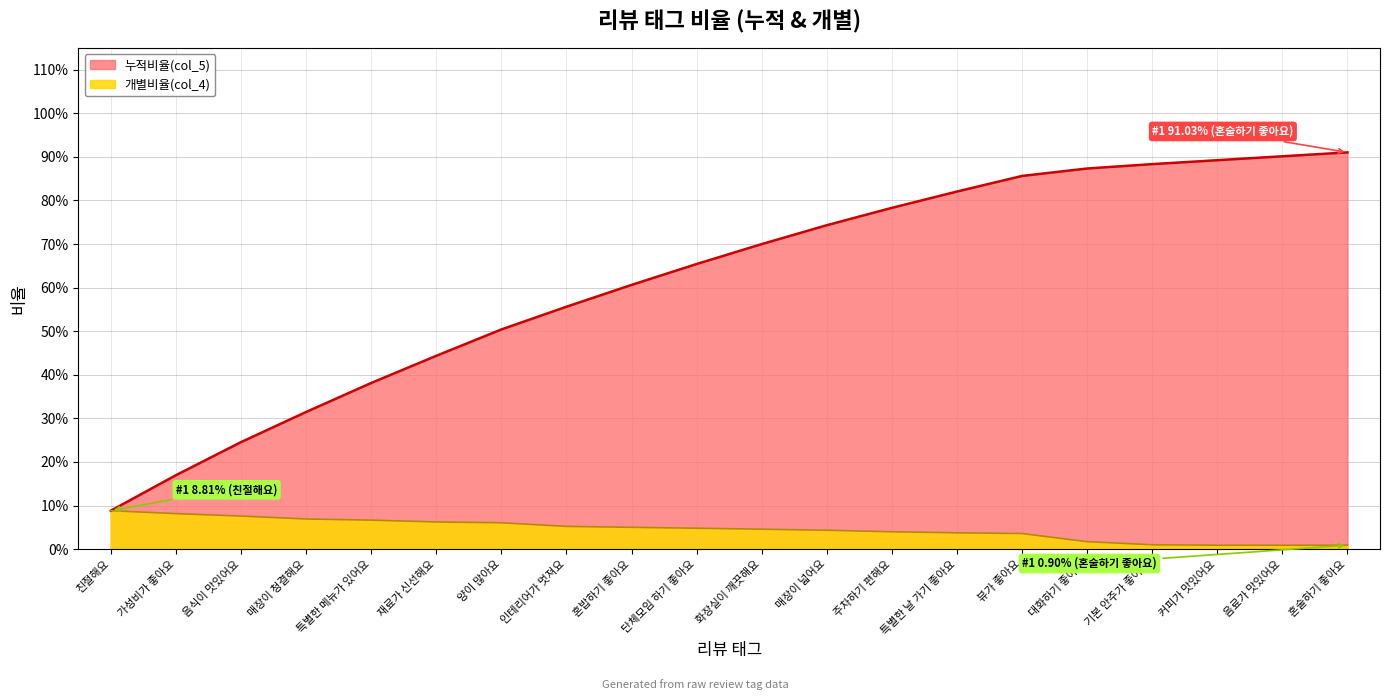

At how many categories does at least one series exceed 0?

20